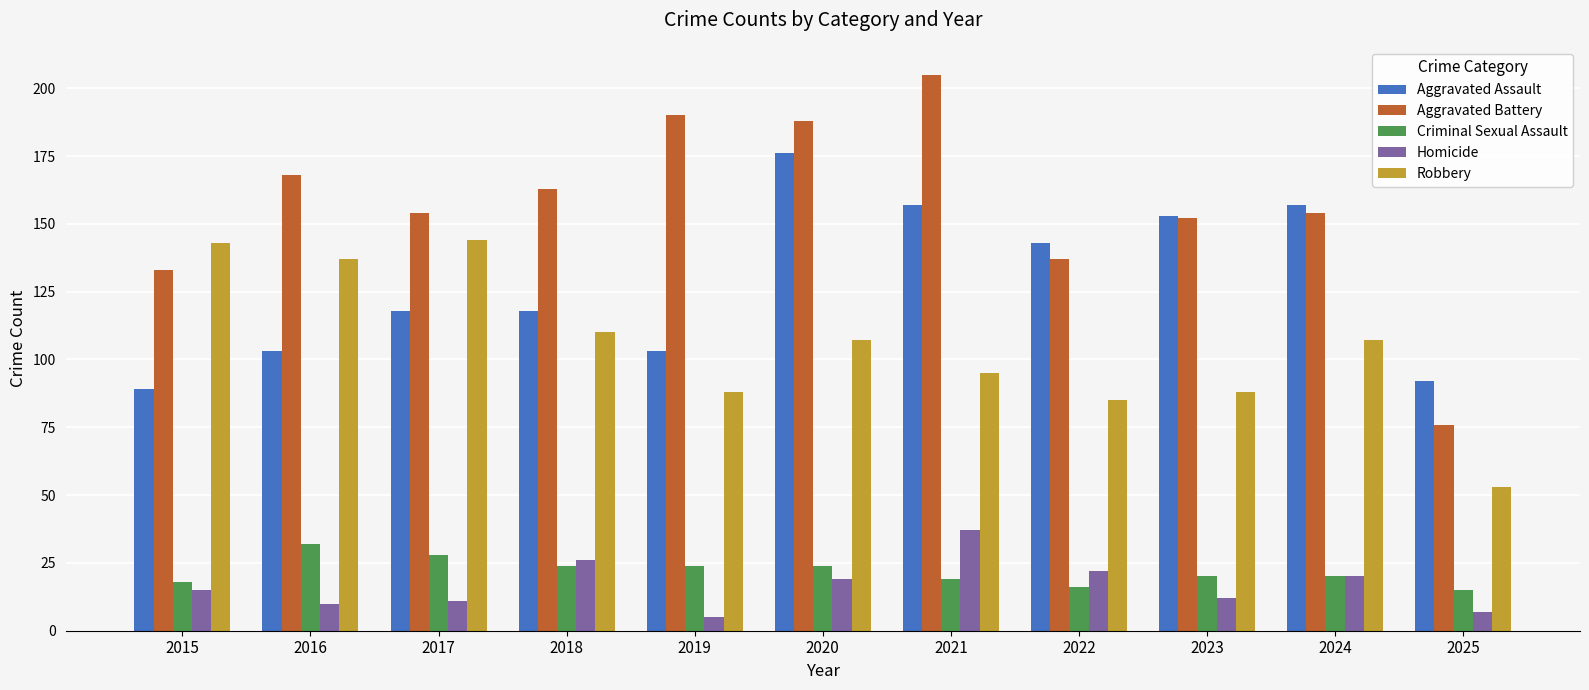

What is the difference between the highest and lowest values at 2018?

139